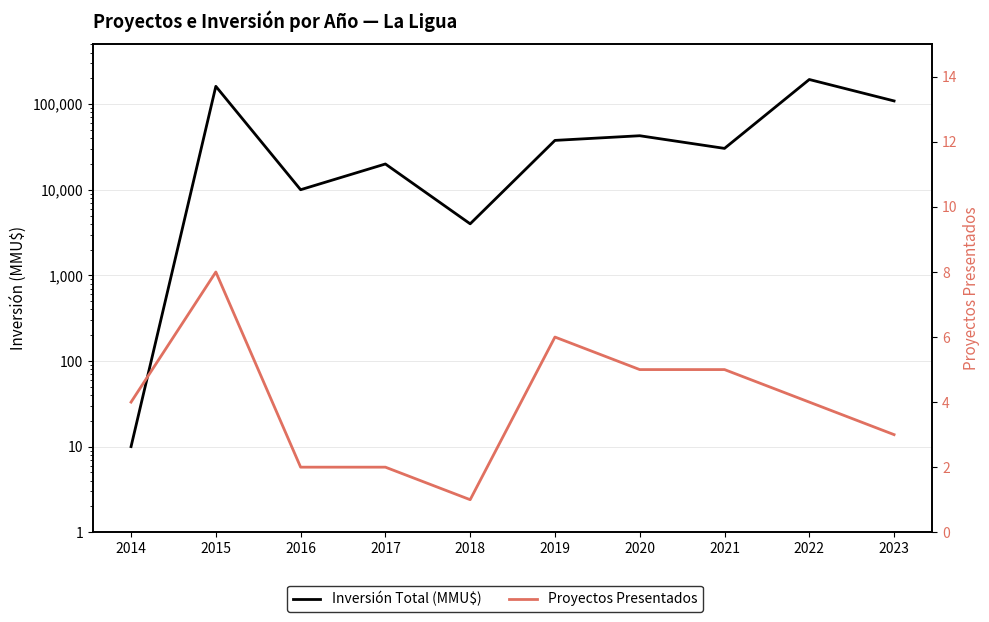

The value of Inversión Total (MMU$) at 2023 is 183219. True or false?

False